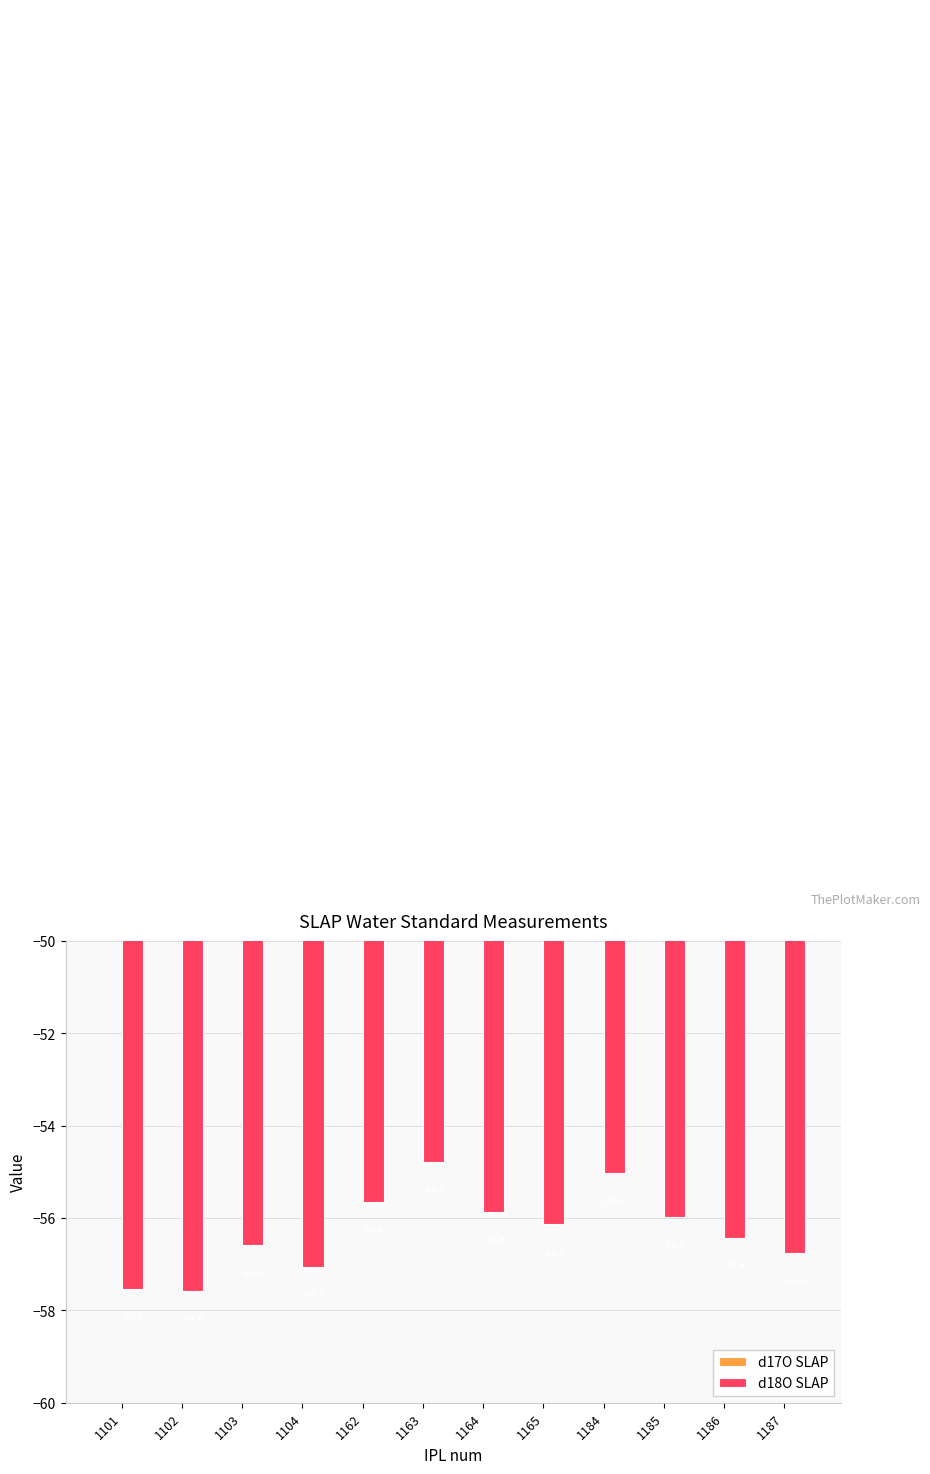

Reading right to left, what are all the values shown in this chart?

d17O SLAP: 1187=-30.4	1186=-30.2	1185=-30.0	1184=-29.4	1165=-30.0	1164=-29.9	1163=-29.3	1162=-29.8	1104=-30.5	1103=-30.3	1102=-30.8	1101=-30.8
d18O SLAP: 1187=-56.8	1186=-56.4	1185=-56.0	1184=-55.0	1165=-56.1	1164=-55.9	1163=-54.8	1162=-55.6	1104=-57.1	1103=-56.6	1102=-57.6	1101=-57.5